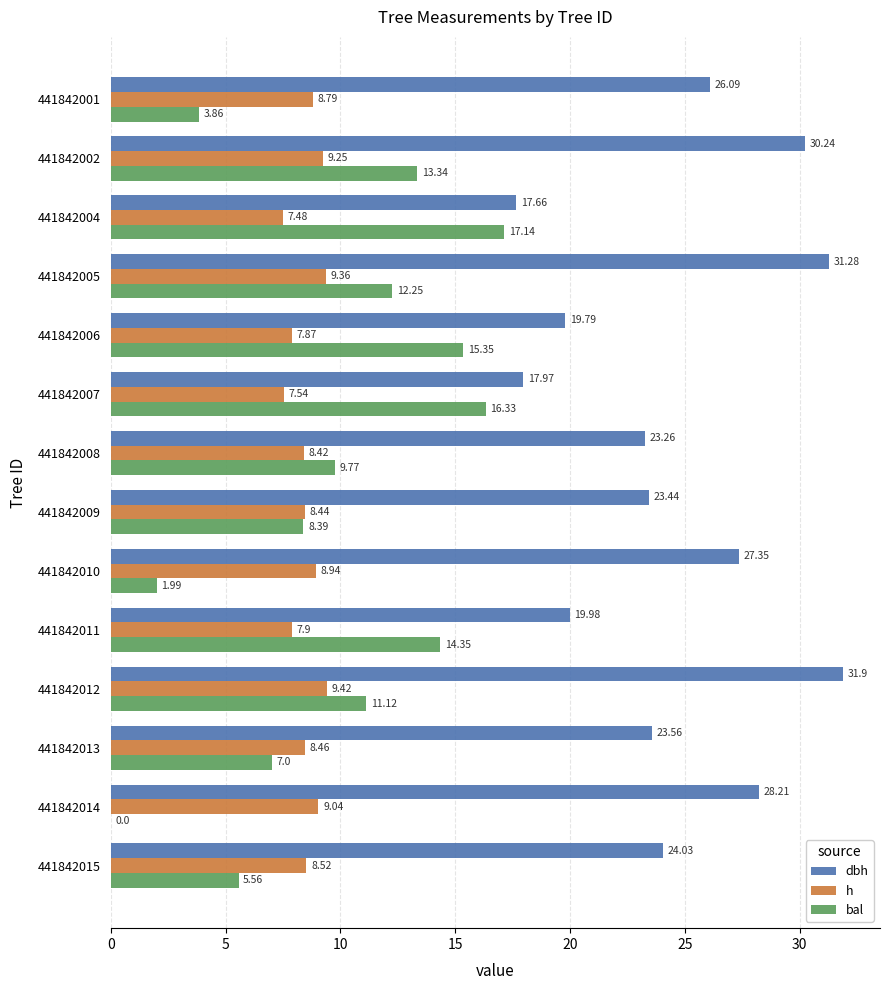

How many categories are shown in the chart?

14